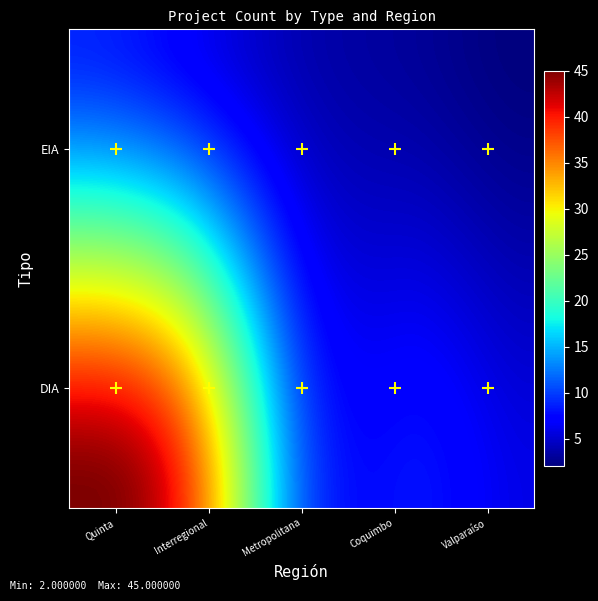

At which category is the sum across all series the highest?

Quinta